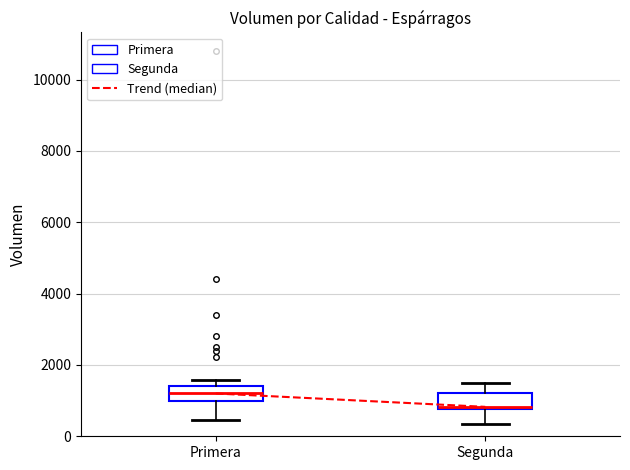

Reading left to right, read every box against the y-axis: the position of its median line, the range the box covers, and the ends of its whiskers. The values are not printed on the chart, so give them approximately, as read against the axis.

Primera: median 1200, box 1000 to 1400, whiskers 400 to 1600
Segunda: median 800 (just above the box's lower edge), box 800 to 1200, whiskers 400 to 1600